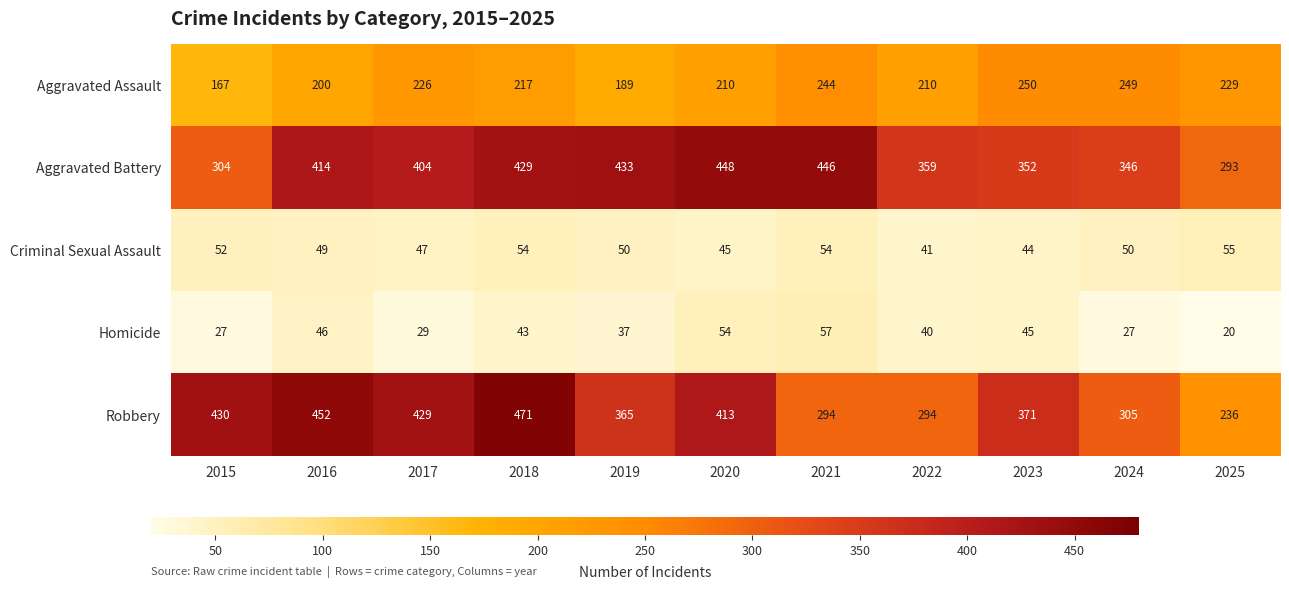

What is the difference between the maximum and minimum values in the Aggravated Battery series?

155